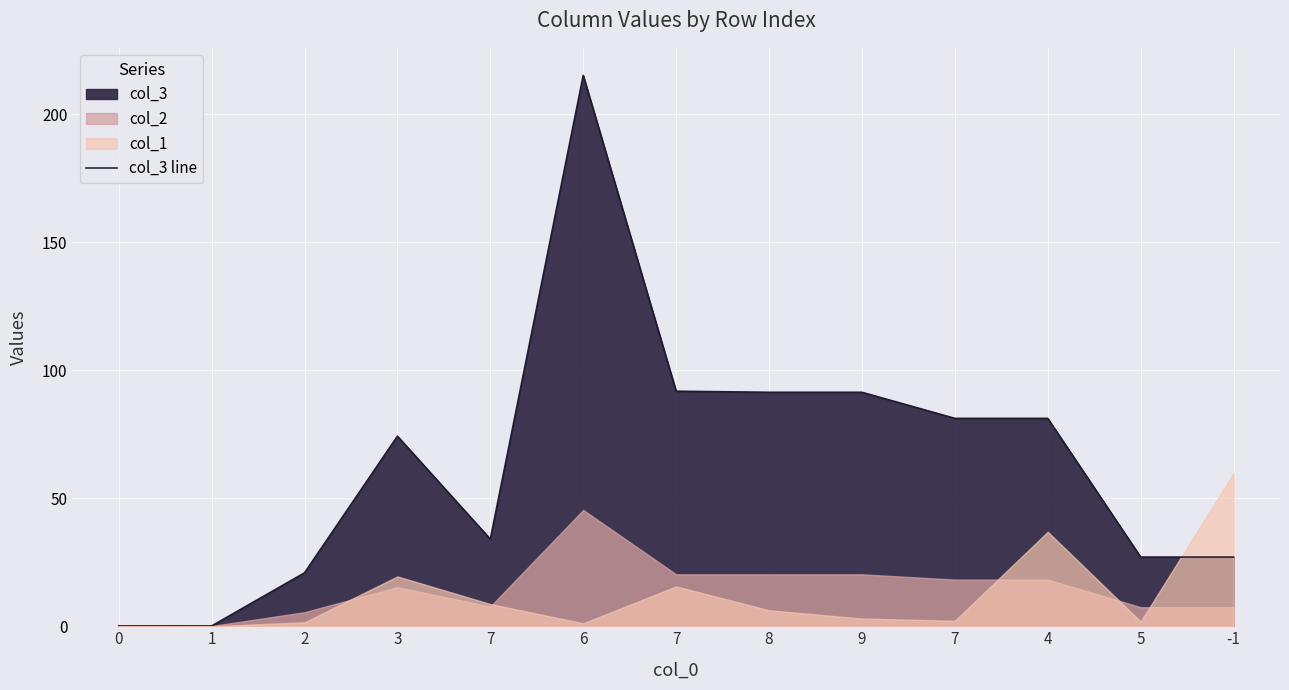

List the labels in order of value, largest first.

6, 7, 8, 9, 7, 4, 3, 7, 5, -1, 2, 0, 1